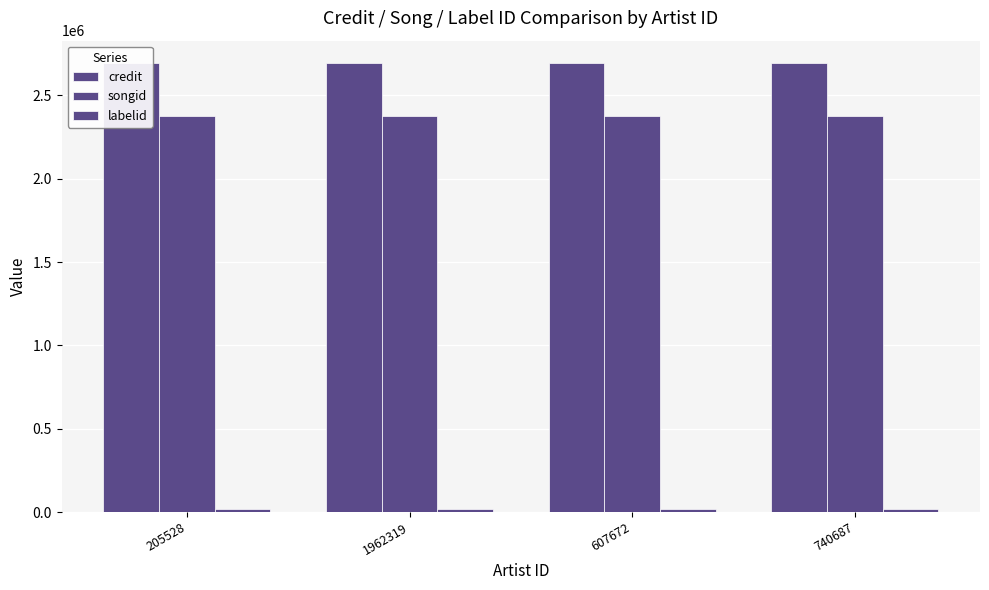

How many bars are there in total?

12